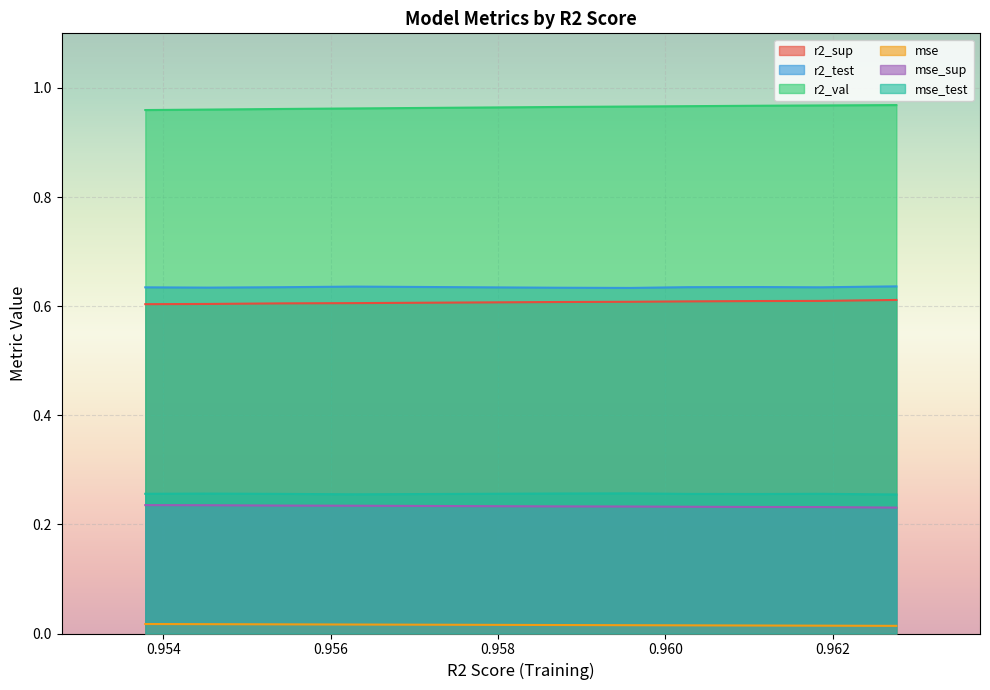

Rank the series by their maximum value, from highest to lowest.

r2_val, r2_test, r2_sup, mse_test, mse_sup, mse